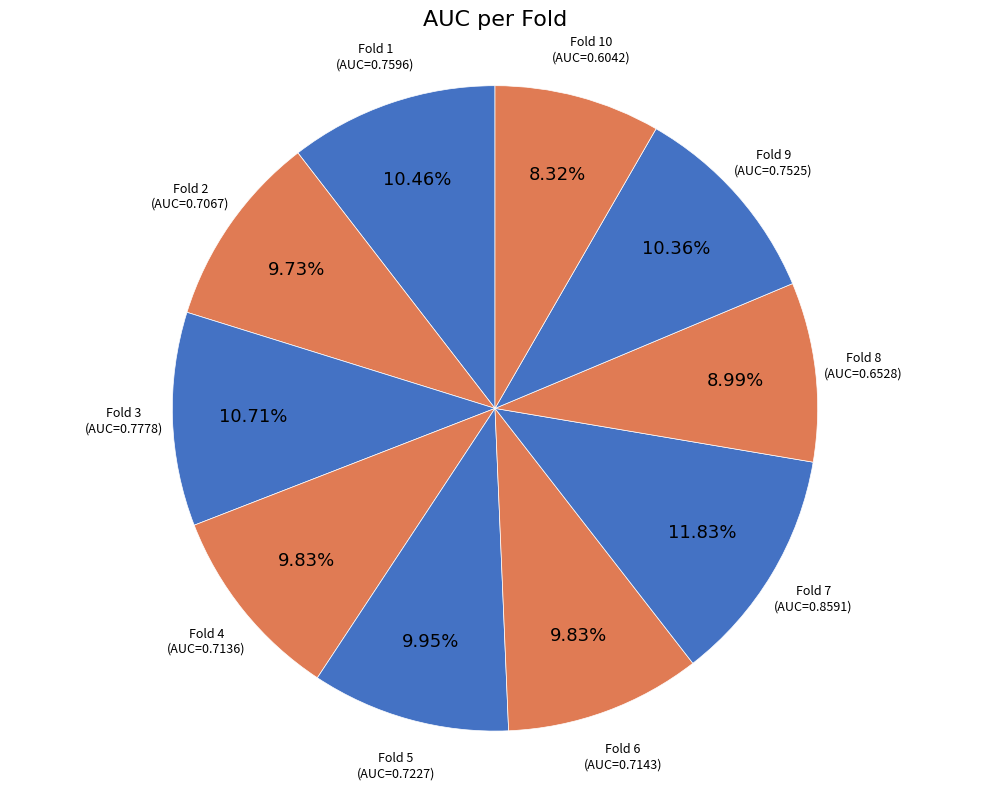

What is the smallest slice in the pie chart?

Fold 10